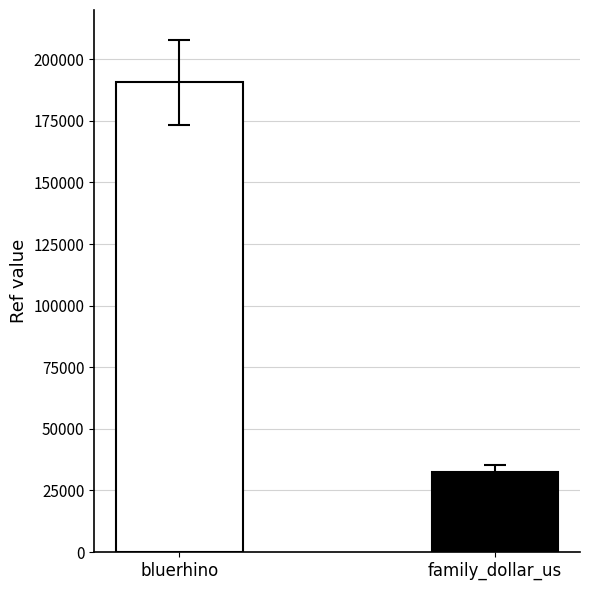

Reading left to right, extract all data points from this chart.

190582	32293